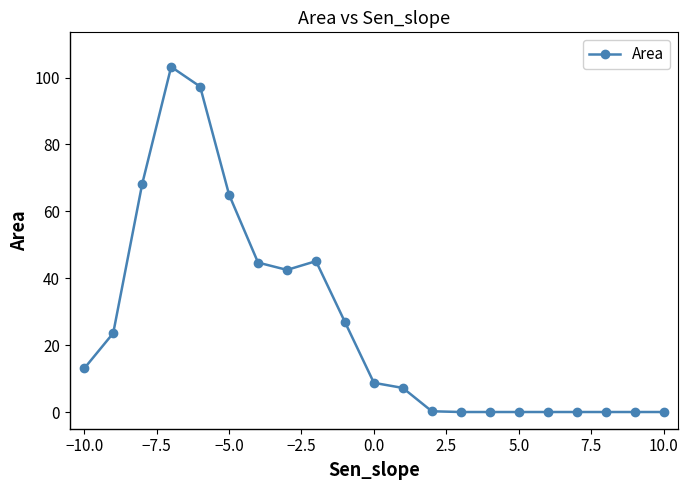

What is the maximum value shown in the chart?

103.2